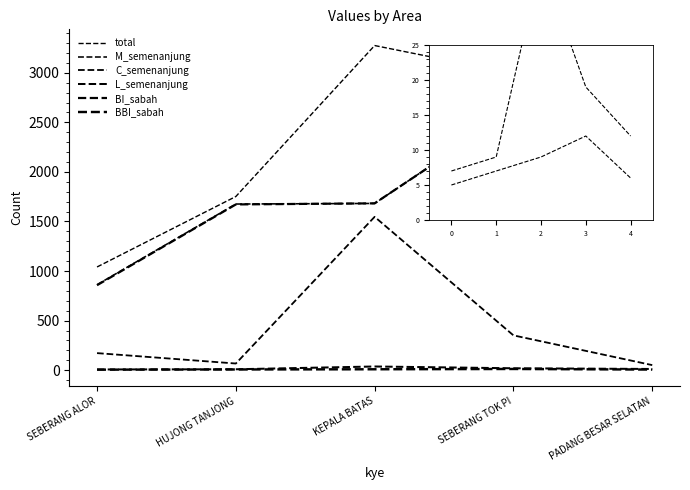

How many interior local peaks does the BBI_sabah series have?

1